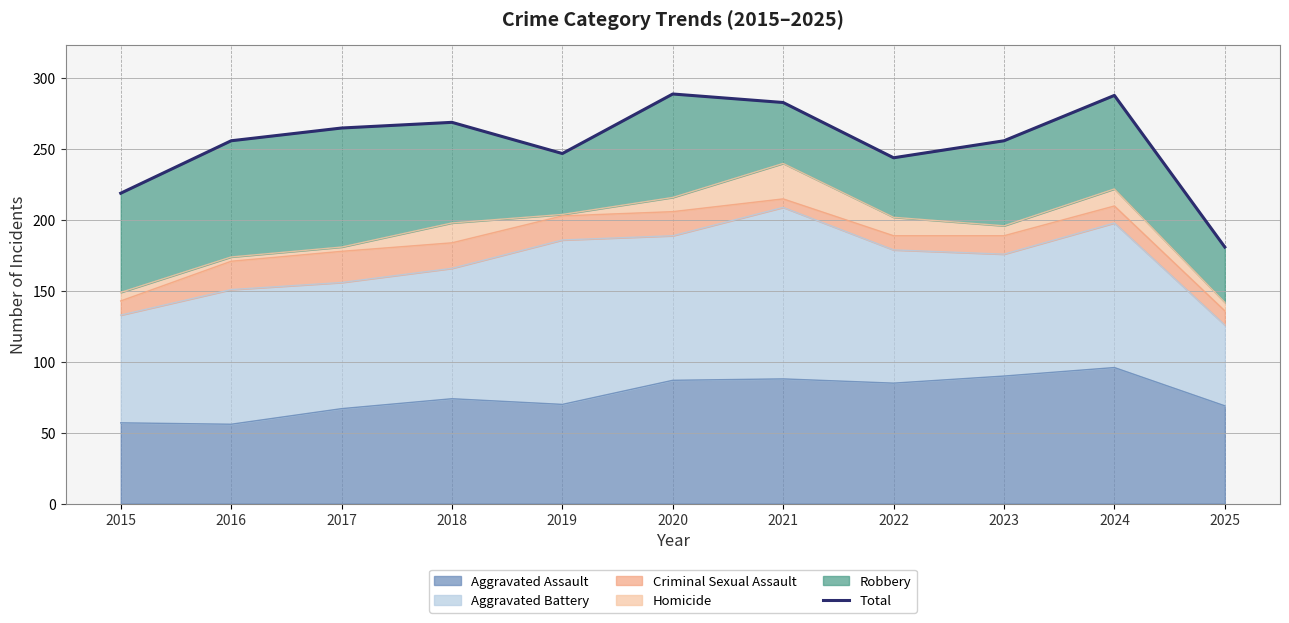

Reading left to right, transcribe all the data shown in this chart.

2015=219	2016=256	2017=265	2018=269	2019=247	2020=289	2021=283	2022=244	2023=256	2024=288	2025=181